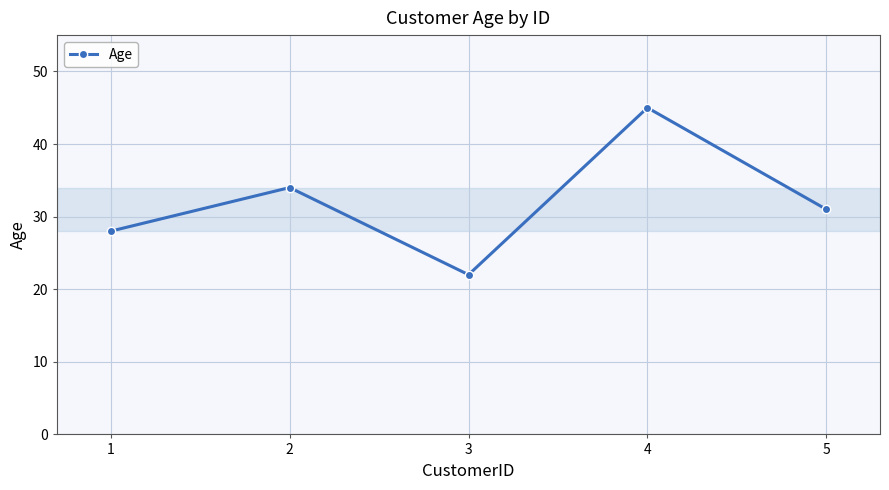

How many points are higher than both their immediate neighbors (excluding endpoints)?

2